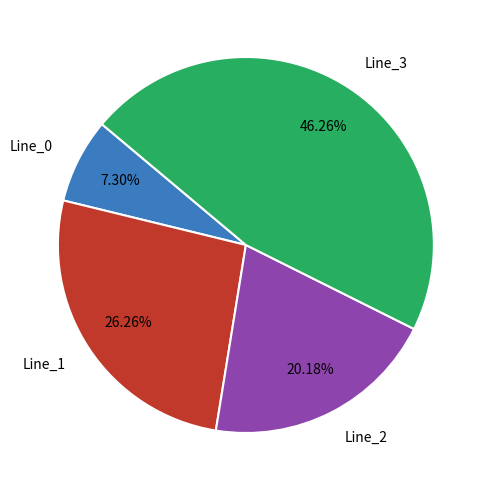

Between Line_2 and Line_1, which is larger?

Line_1